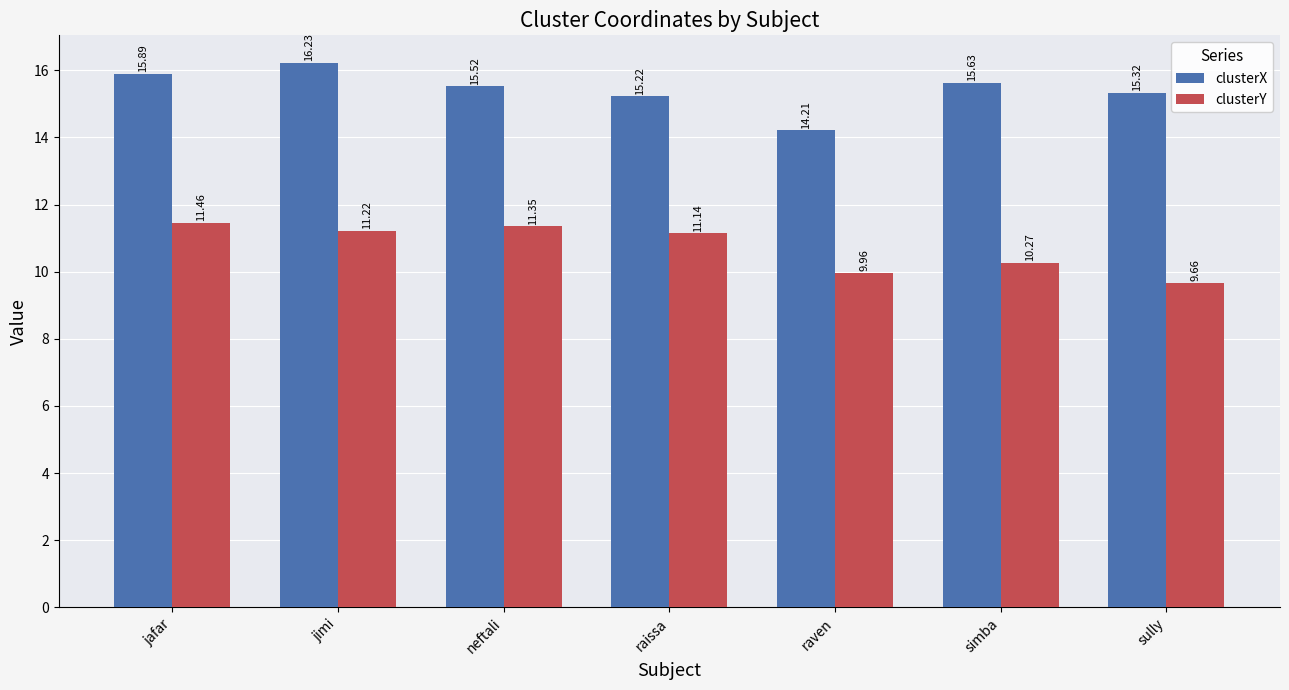

What is the sum of the clusterX values at simba and neftali?

31.1